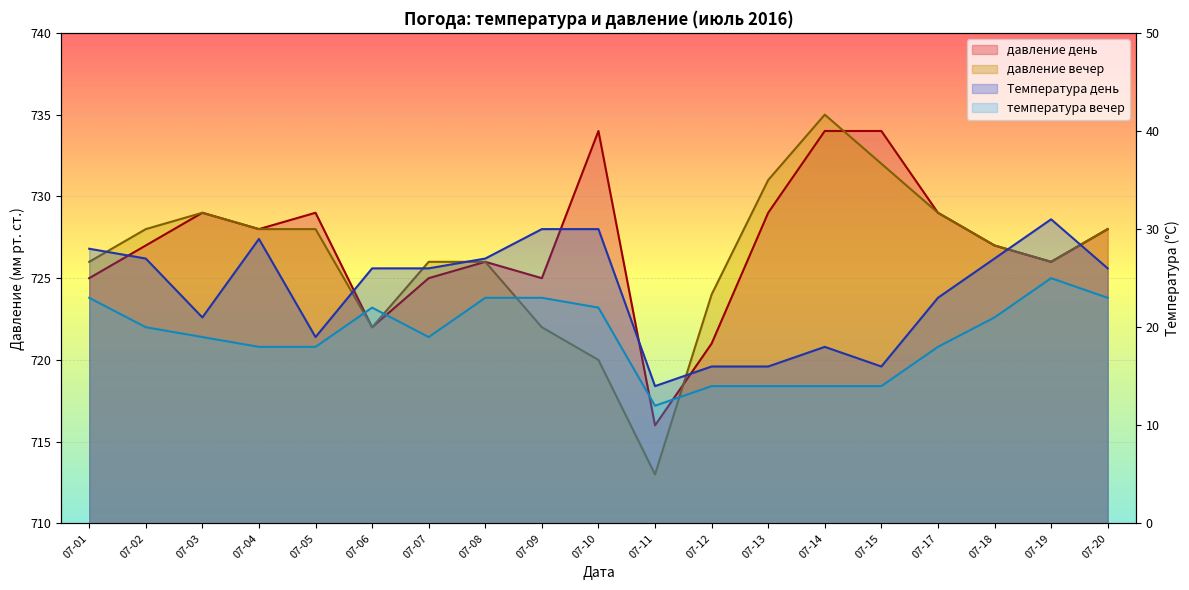

Rank the categories by температура вечер value from highest to lowest.

07-19, 07-01, 07-08, 07-09, 07-20, 07-06, 07-10, 07-18, 07-02, 07-03, 07-07, 07-04, 07-05, 07-17, 07-12, 07-13, 07-14, 07-15, 07-11